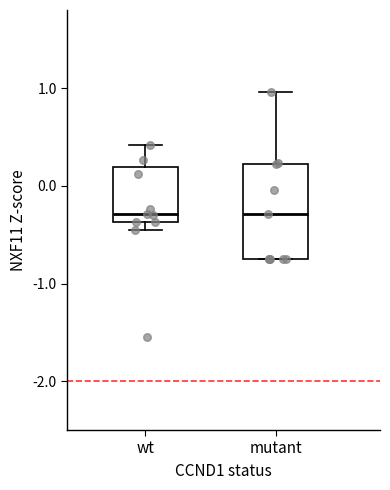

Reading left to right, read every box against the y-axis: the position of its median line, the range the box covers, and the ends of its whiskers. The values are not printed on the chart, so give them approximately, as read against the axis.

wt: median -0.3, box -0.4 to 0.2, whiskers -0.5 to 0.4
mutant: median -0.3, box -0.7 to 0.2, whiskers -0.7 to 1.0